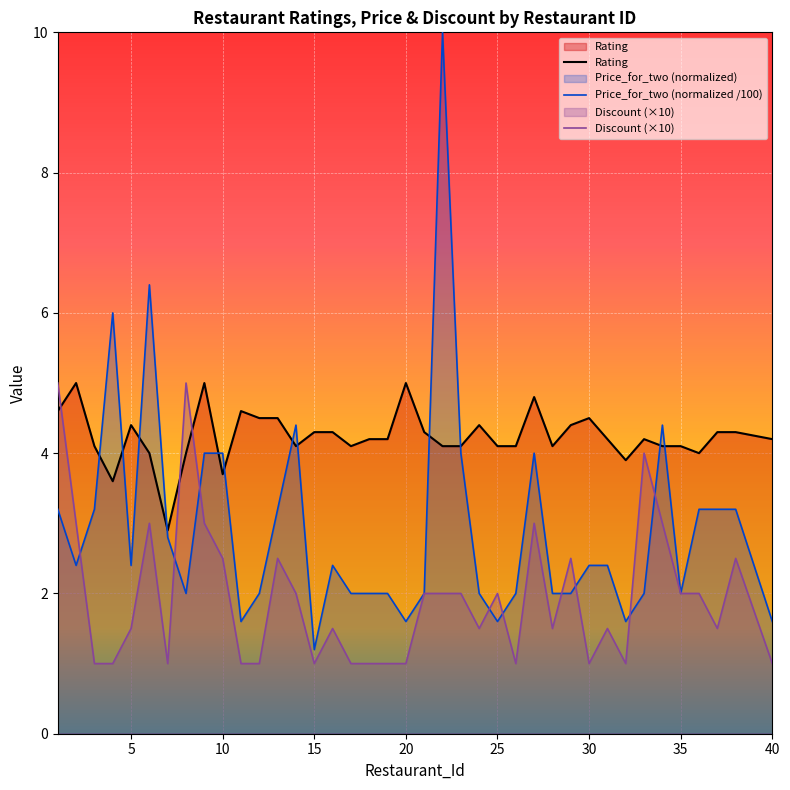

After their last crossing, which series has the higher values: Rating or Discount (×10)?

Rating